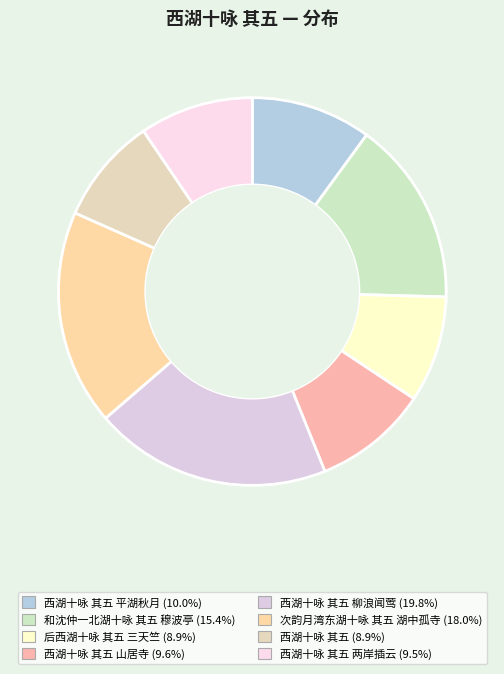

Count the number of slices in the pie.

8